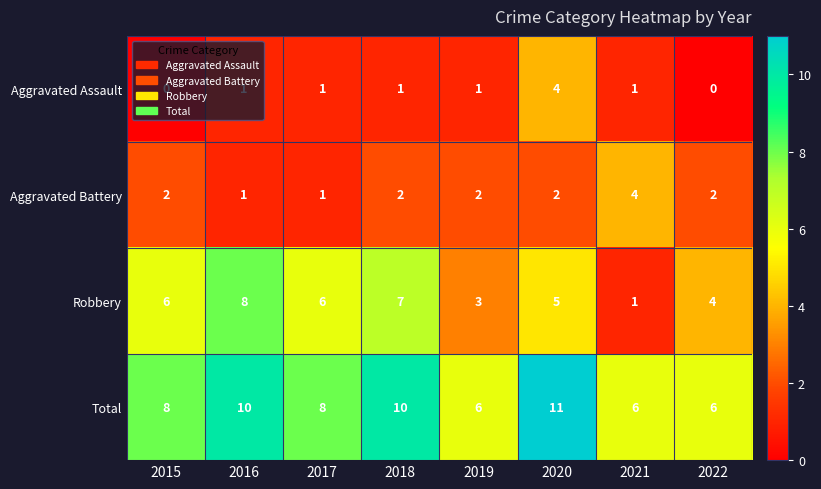

What is the total value across all series at 2017?

16